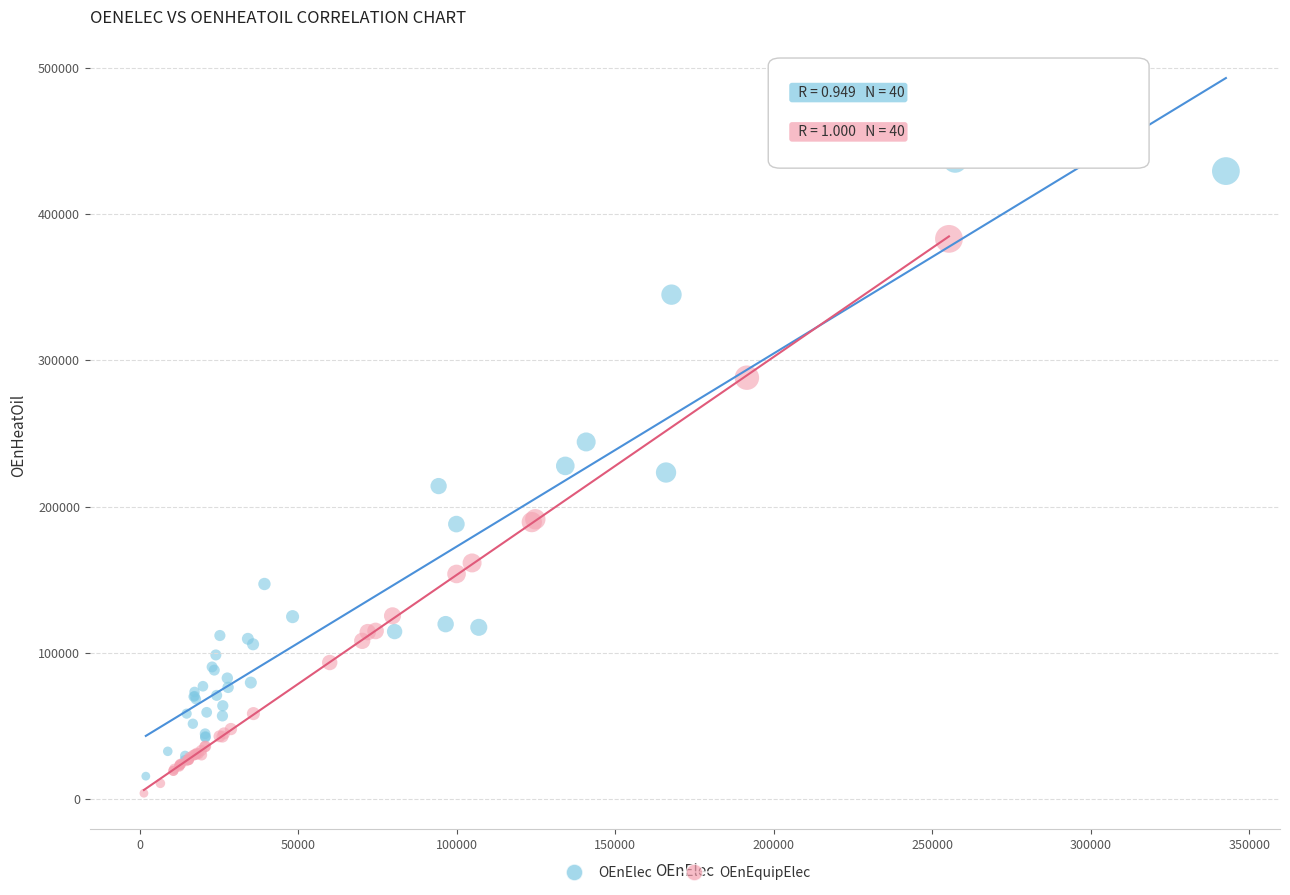

Which series has the largest Y range (max minus min)?

OEnElec